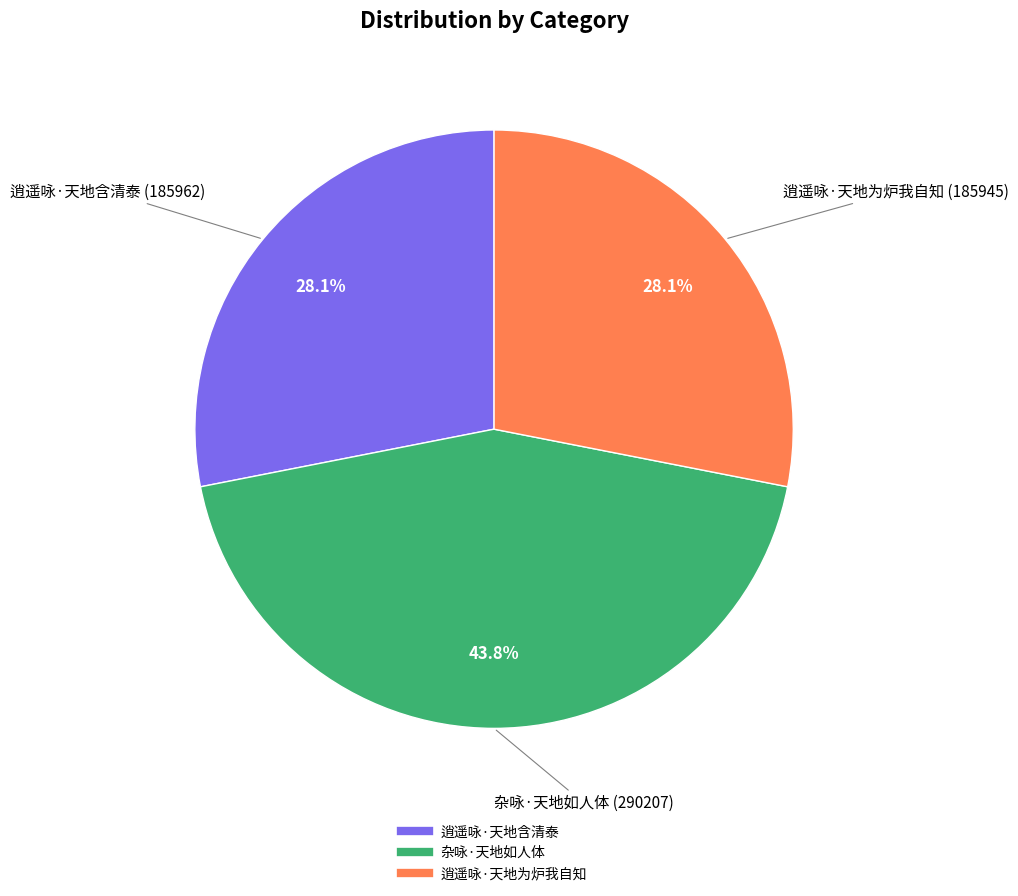

Does 逍遥咏·天地为炉我自知 represent more than half of the total?

No